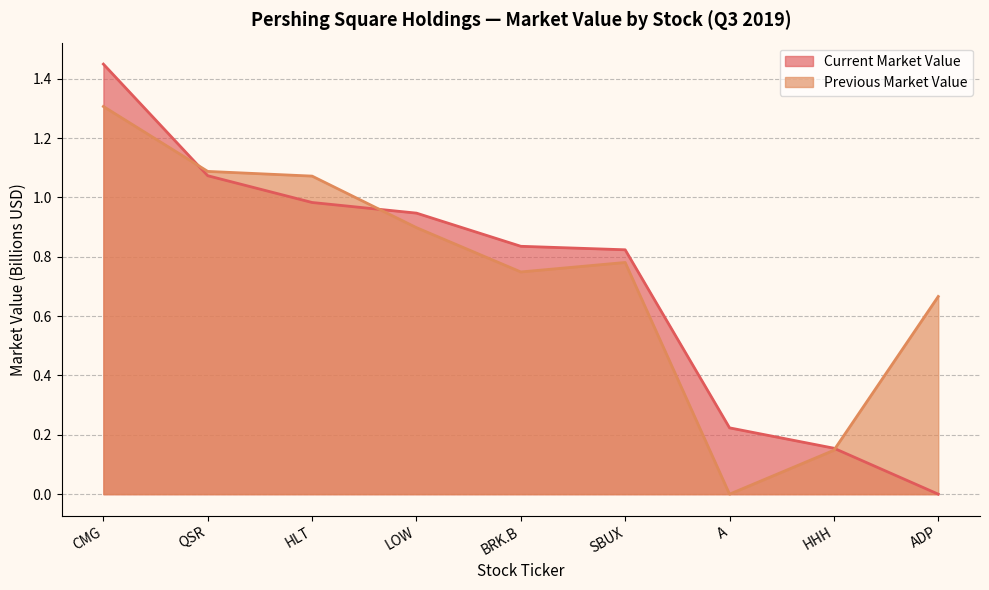

Reading left to right, list all the values displayed in this chart.

Current Market Value: 1.4	1.1	1.0	0.9	0.8	0.8	0.2	0.2	0.0
Previous Market Value: 1.3	1.1	1.1	0.9	0.7	0.8	0.0	0.1	0.7